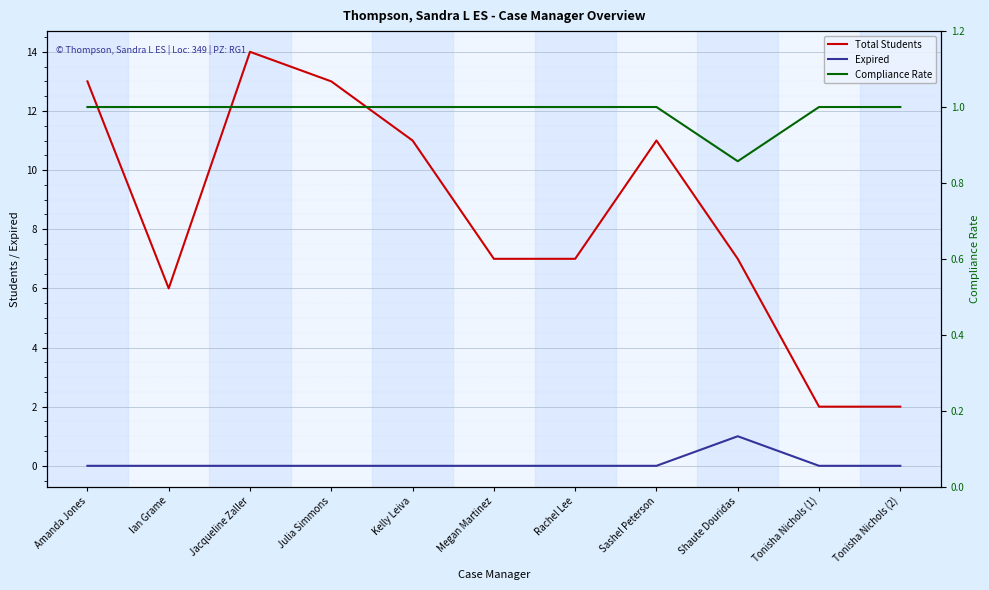

Is it true that Expired equals 0.5 at Kelly Leiva?

False